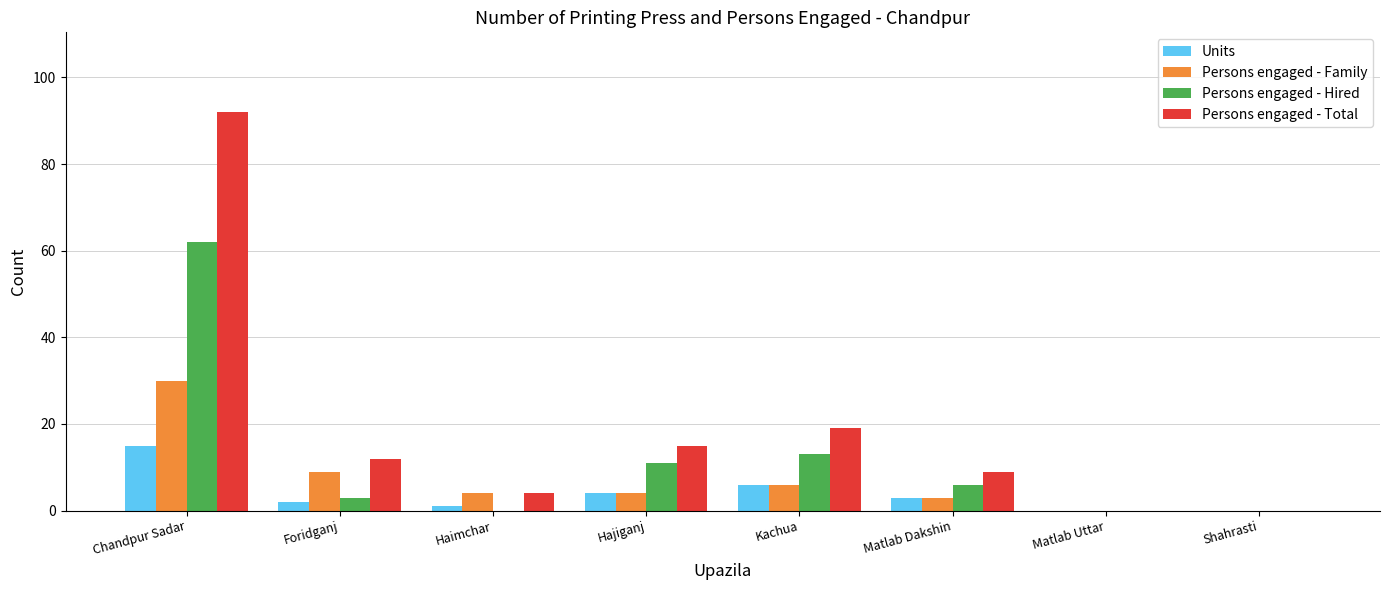

How many distinct data groups are displayed?

4